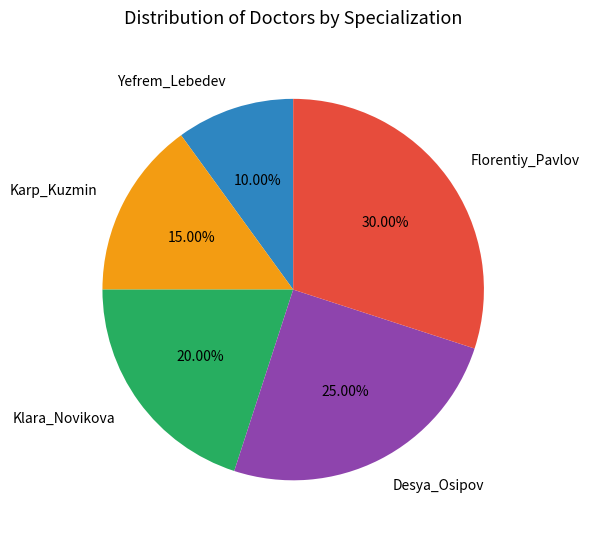

How many segments does this pie chart have?

5